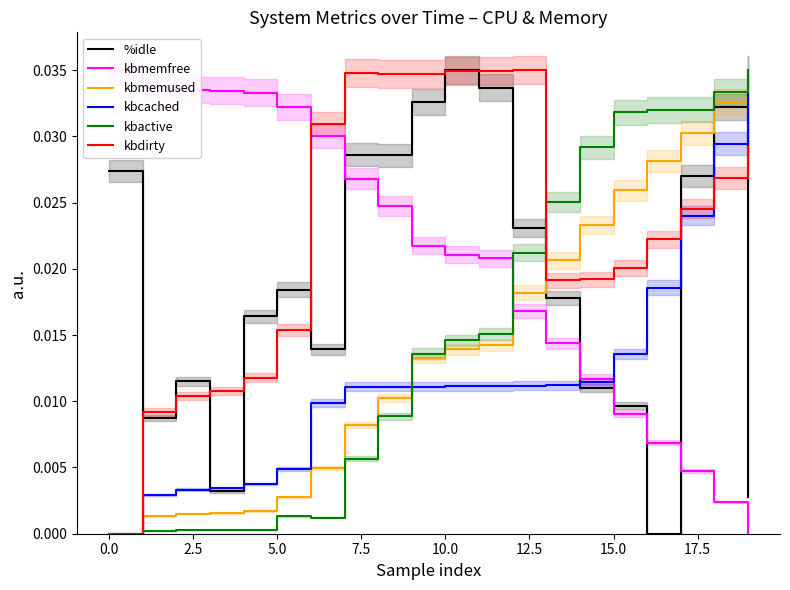

How many categories are shown in the chart?

20